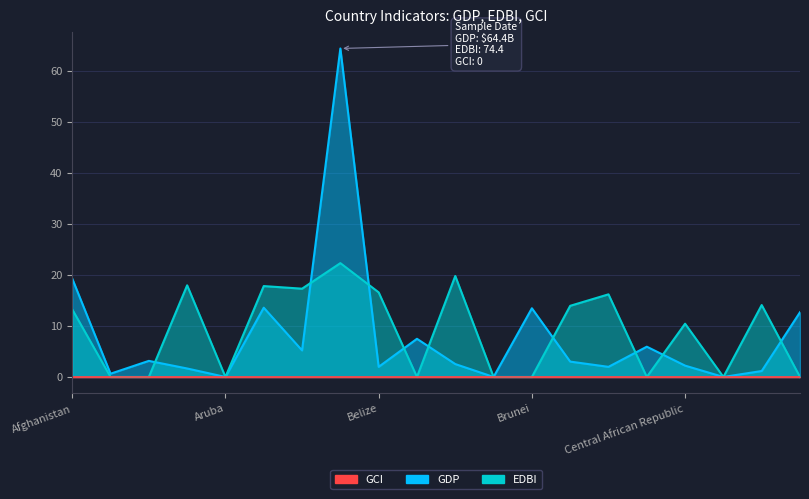

What is the difference between the highest and lowest values at Brunei?

13.5